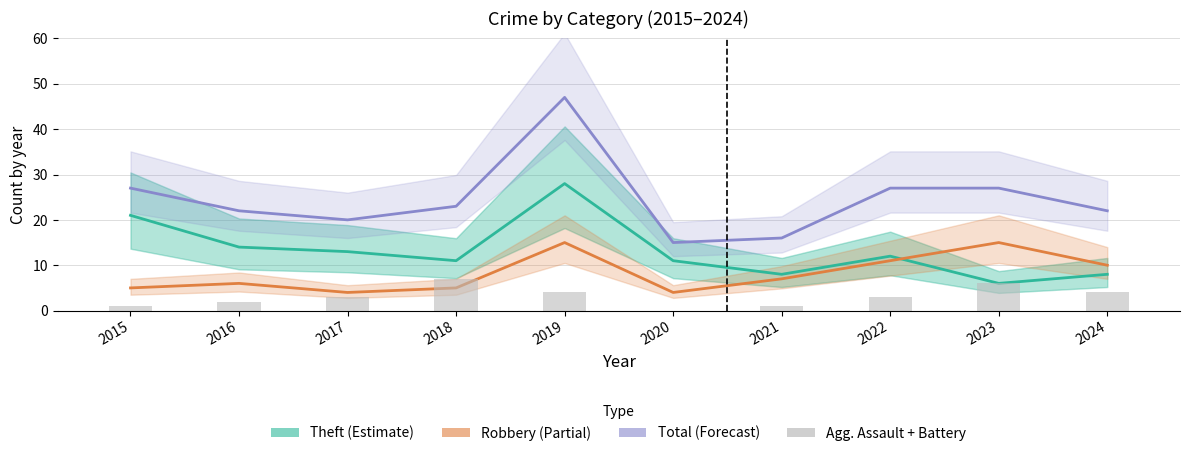

Which series changed the most between 2021 and 2022?

Total